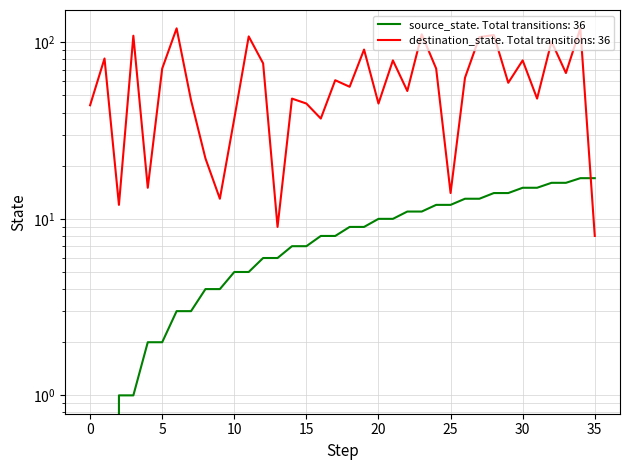

How many lines are shown in the chart?

2